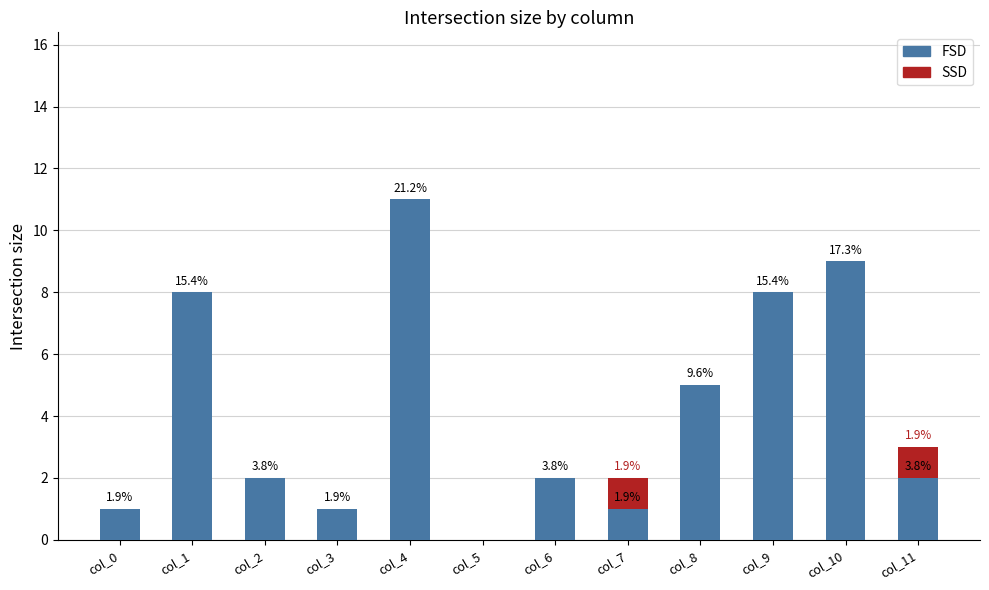

The FSD series shows 4 at col_9. True or false?

False